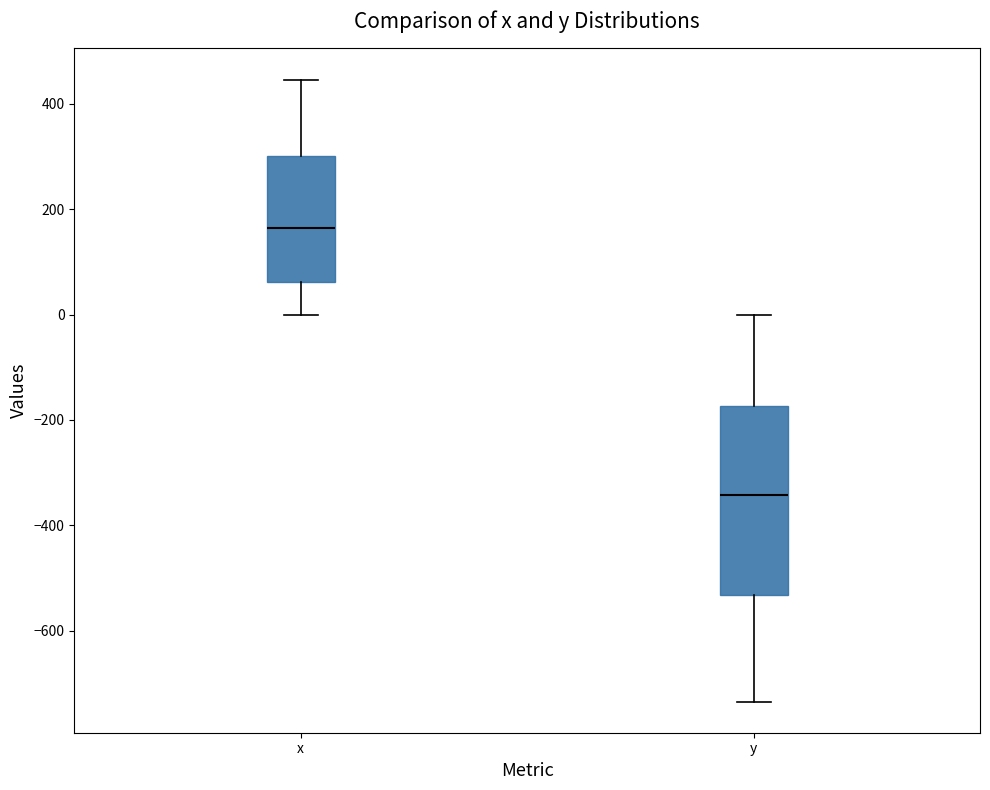

Which box's median line is the lowest?

y